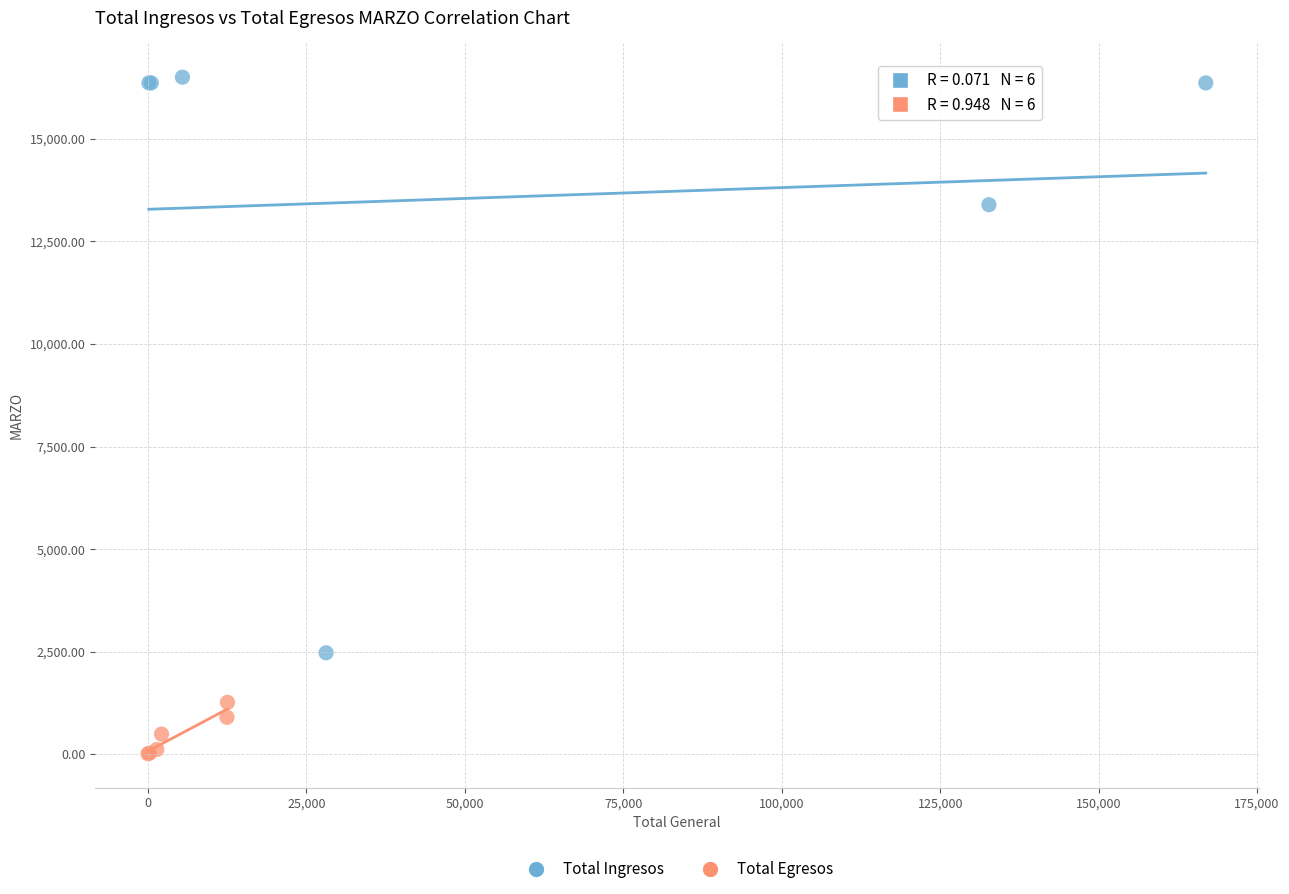

Which series reaches the minimum Y coordinate?

Total Egresos